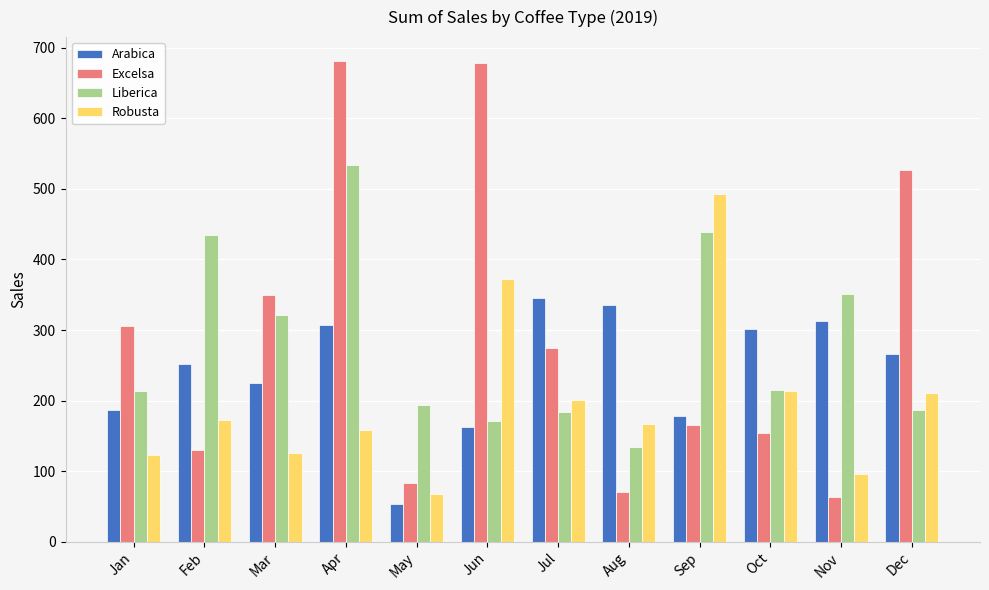

At which label does Arabica reach its minimum?

May